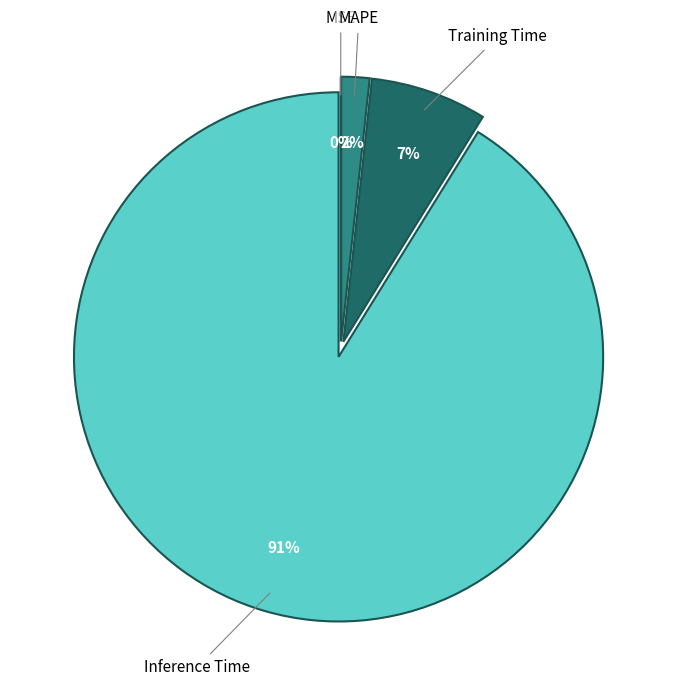

Which category has the smallest portion of the pie?

SMAPE